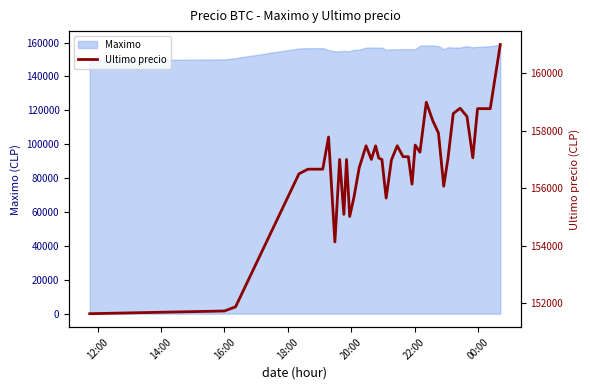

What is the lowest value of the Maximo series?

149404